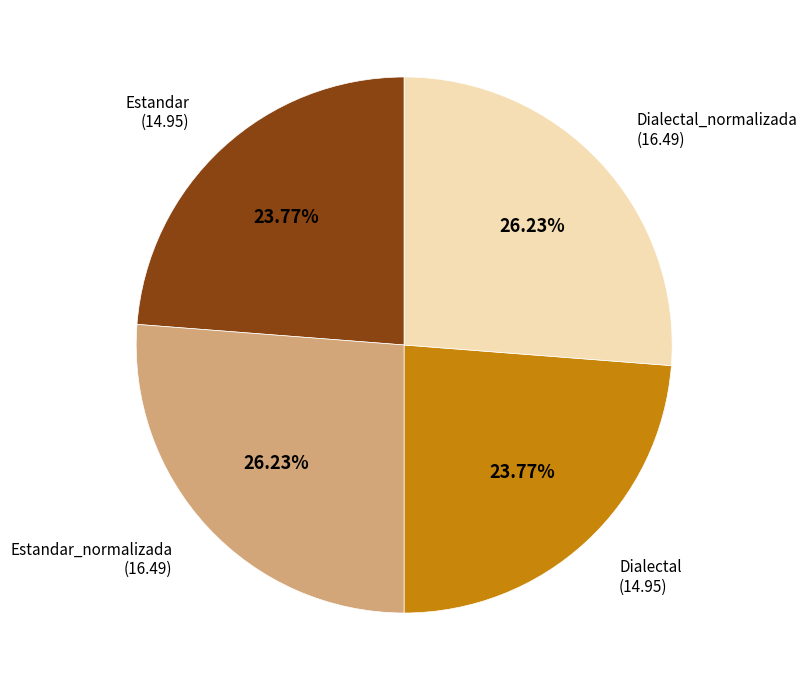

To the nearest percent, what is the average slice percentage?

25%